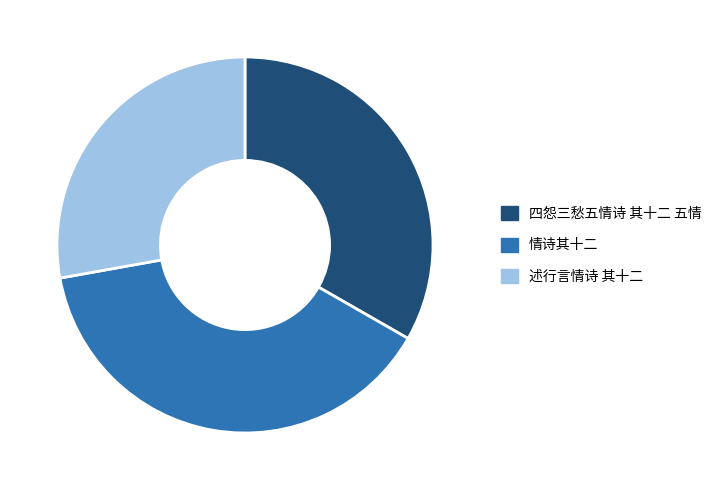

Count the number of slices in the pie.

3